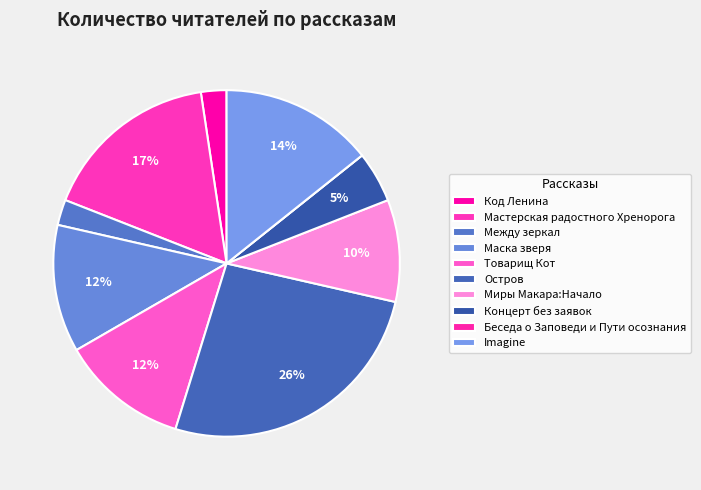

Is it true that Беседа о Заповеди и Пути осознания is 0% of the pie?

True